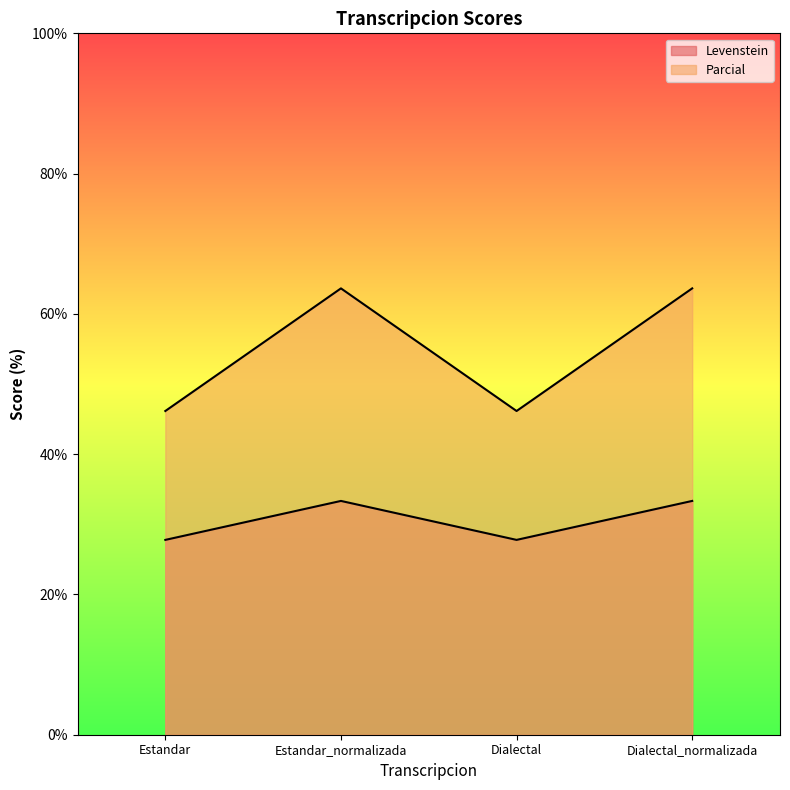

The value of Levenstein at Dialectal_normalizada is 53.7. True or false?

False